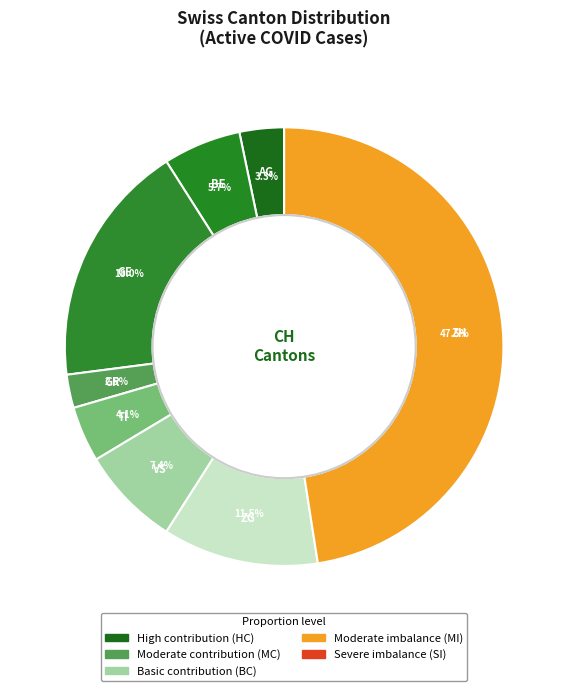

How many slices are in this pie chart?

8